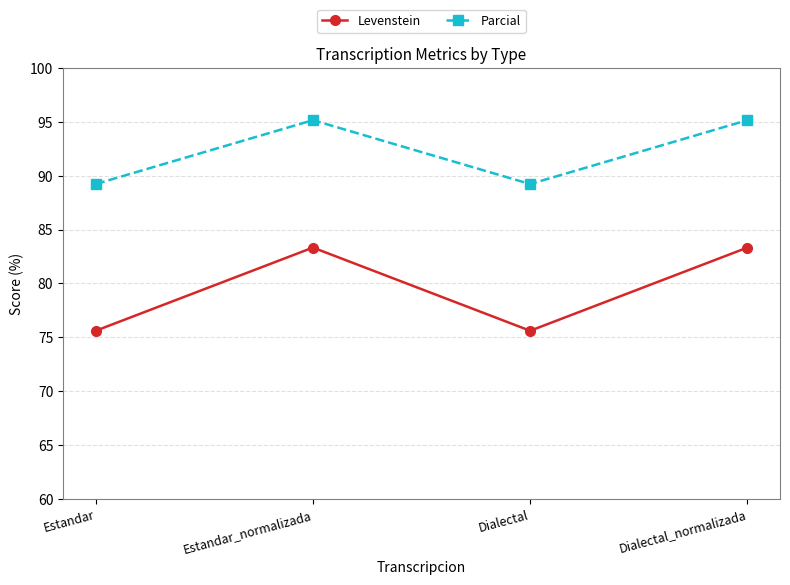

What is the maximum value for Levenstein?

83.3